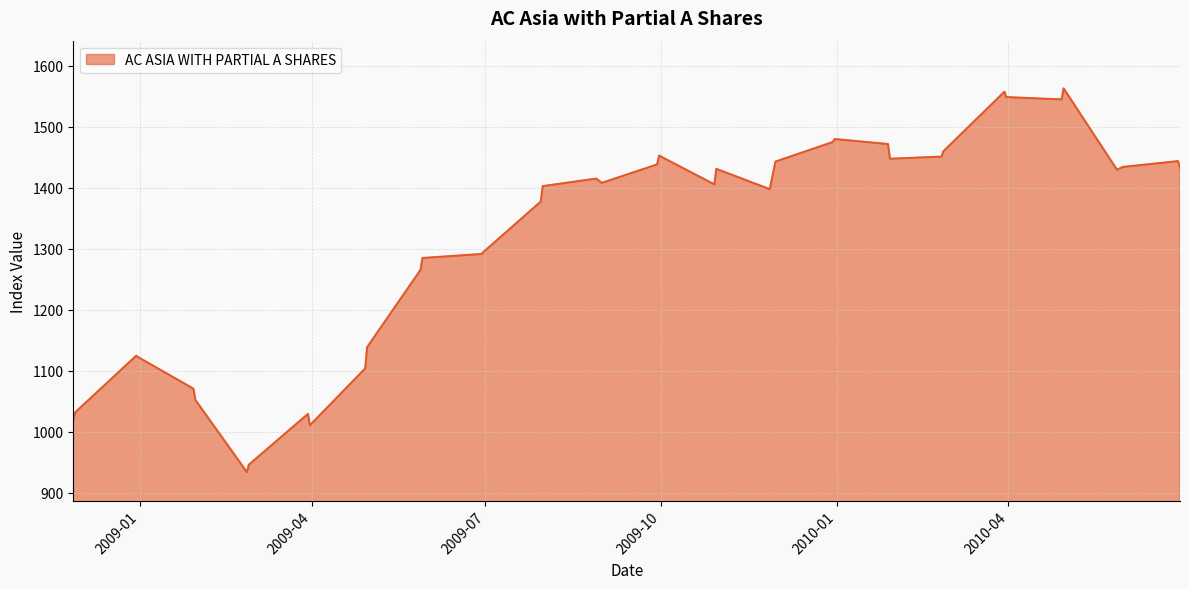

What is the smallest value displayed?

933.8